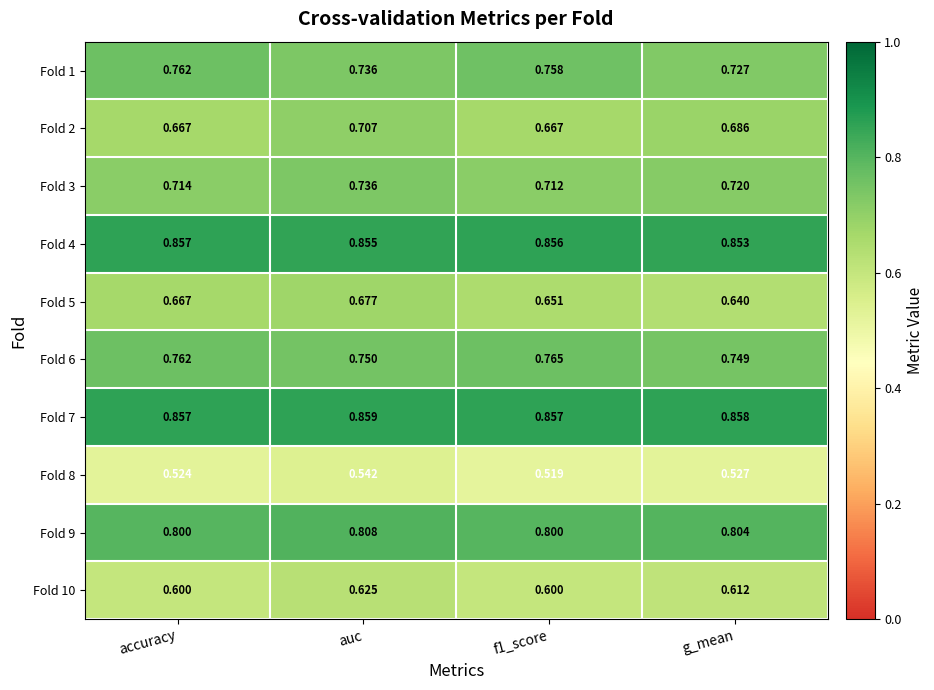

At which category does the chart reach its peak across all series?

auc